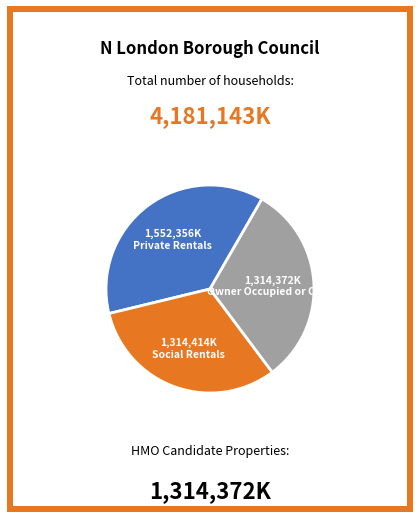

Is there a majority slice in this chart?

No